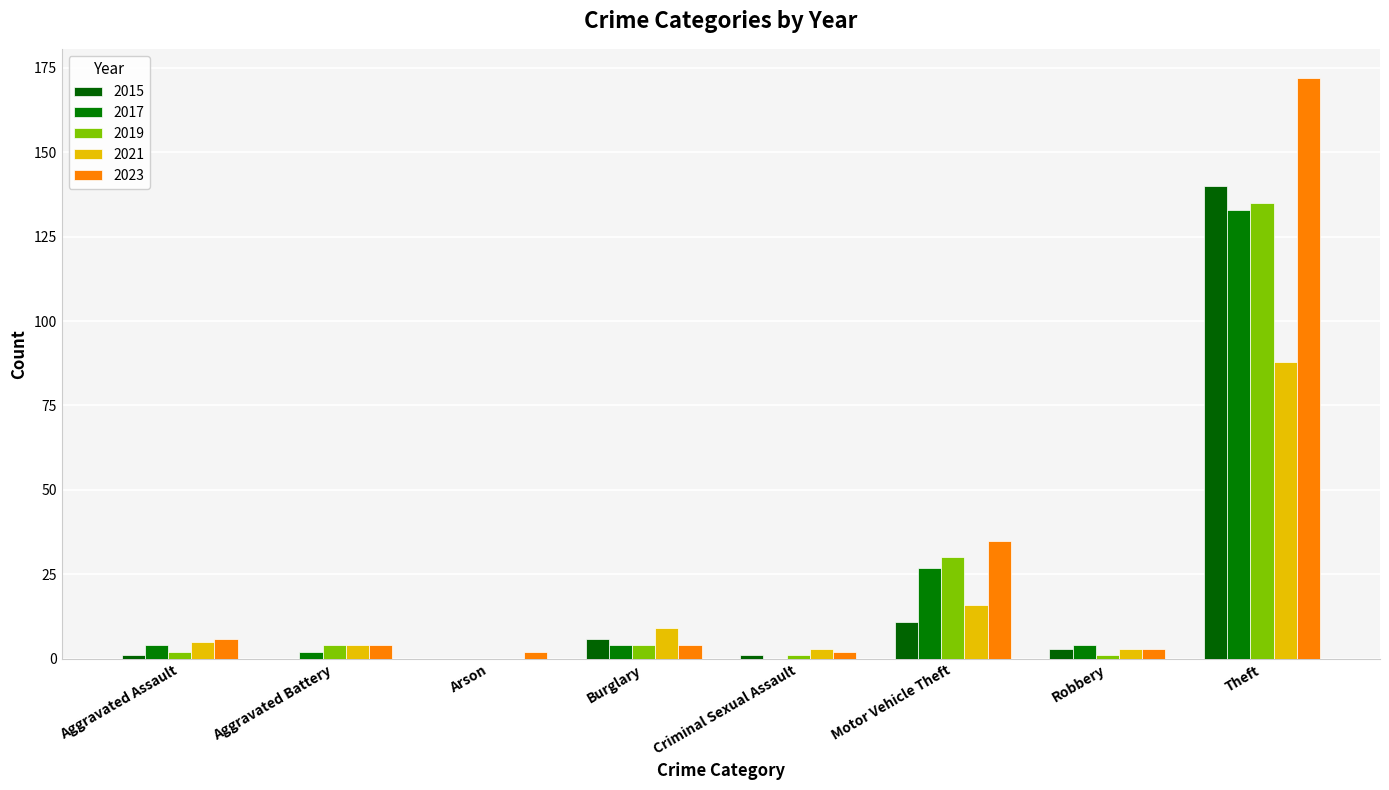

Between Criminal Sexual Assault and Robbery, which series saw the biggest shift?

2017